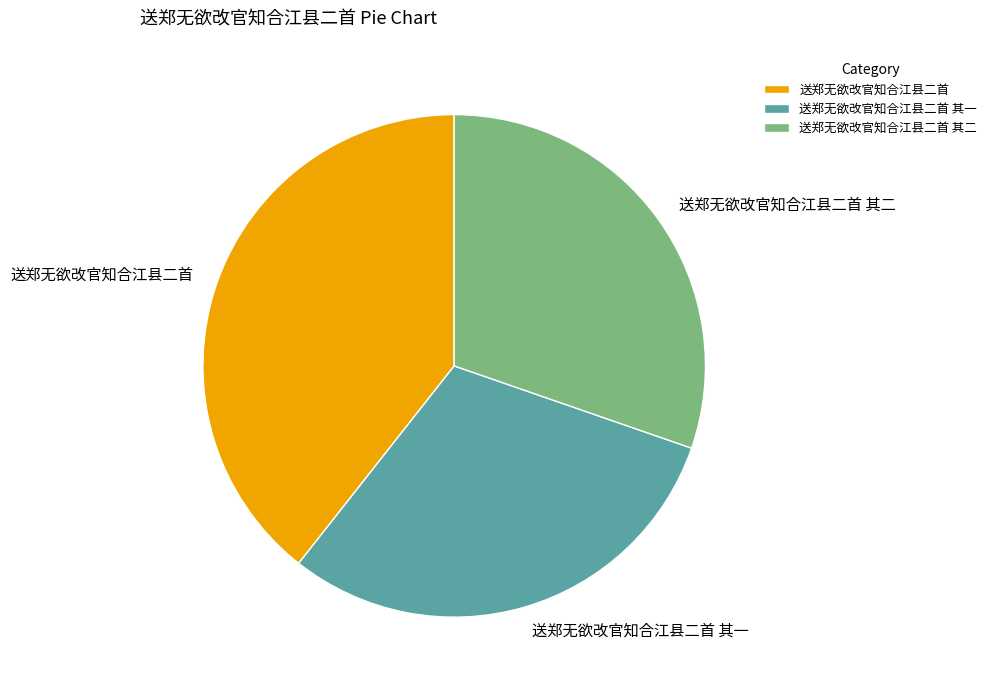

Is the sum of 送郑无欲改官知合江县二首 其二 and 送郑无欲改官知合江县二首 其一 greater than half?

Yes